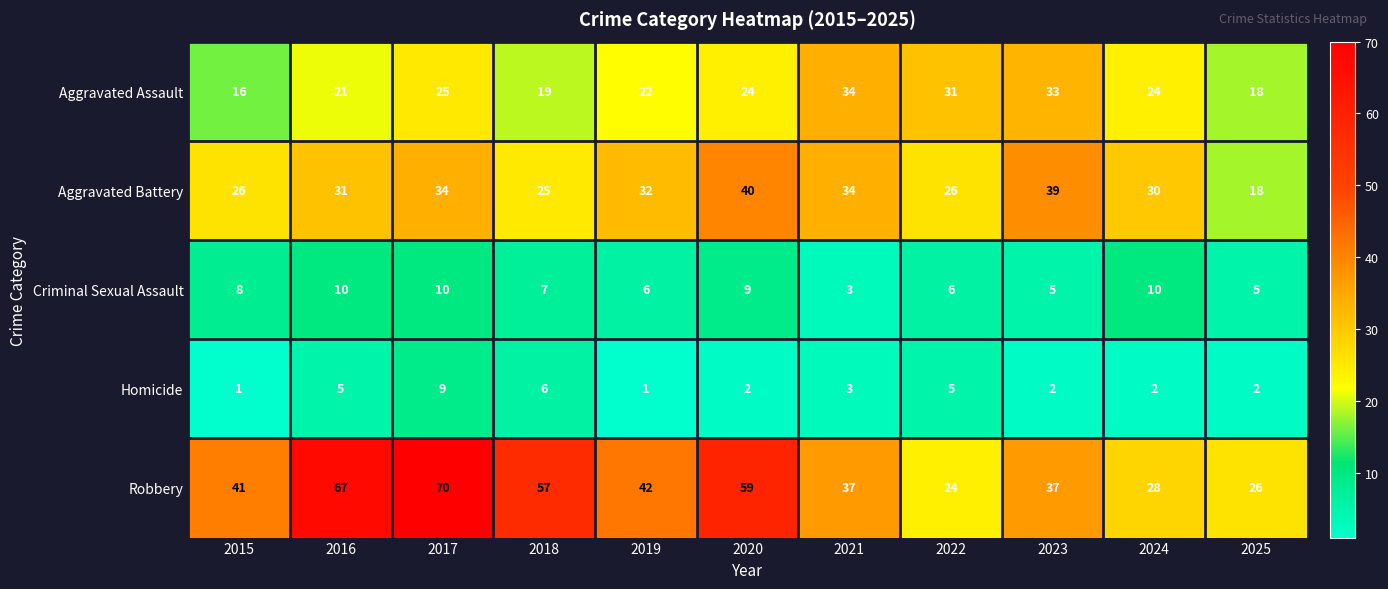

Which series has the largest total across all categories?

Robbery